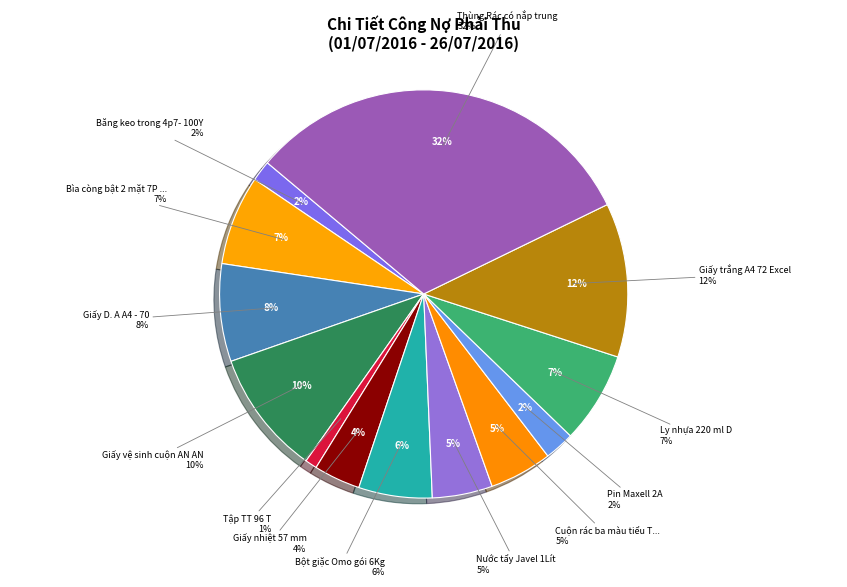

To the nearest percent, what is the difference between the Tập TT 96 T and Thùng Rác có nắp trung slice percentages?

31%